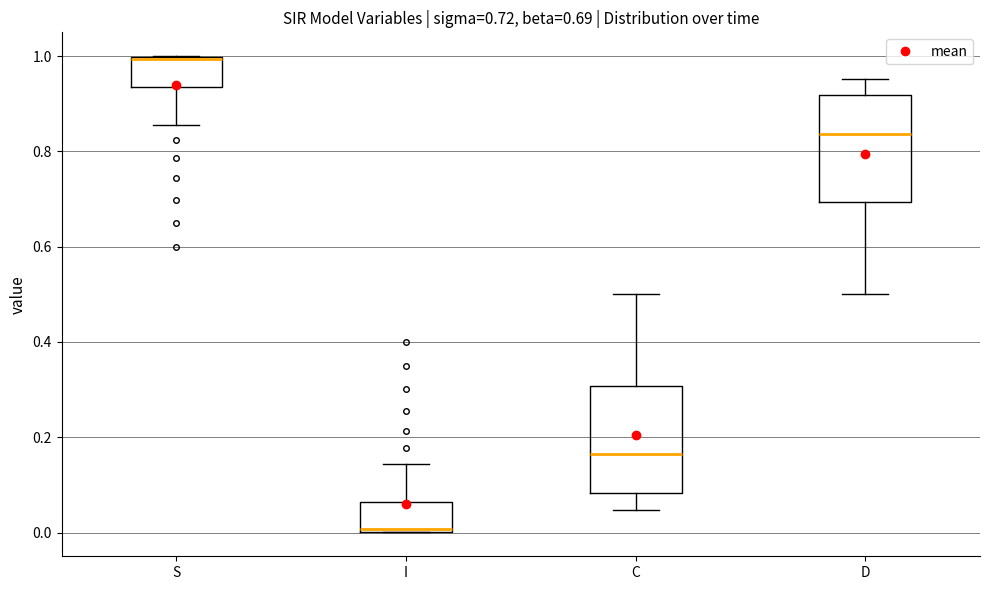

Which box's median line is the lowest?

I